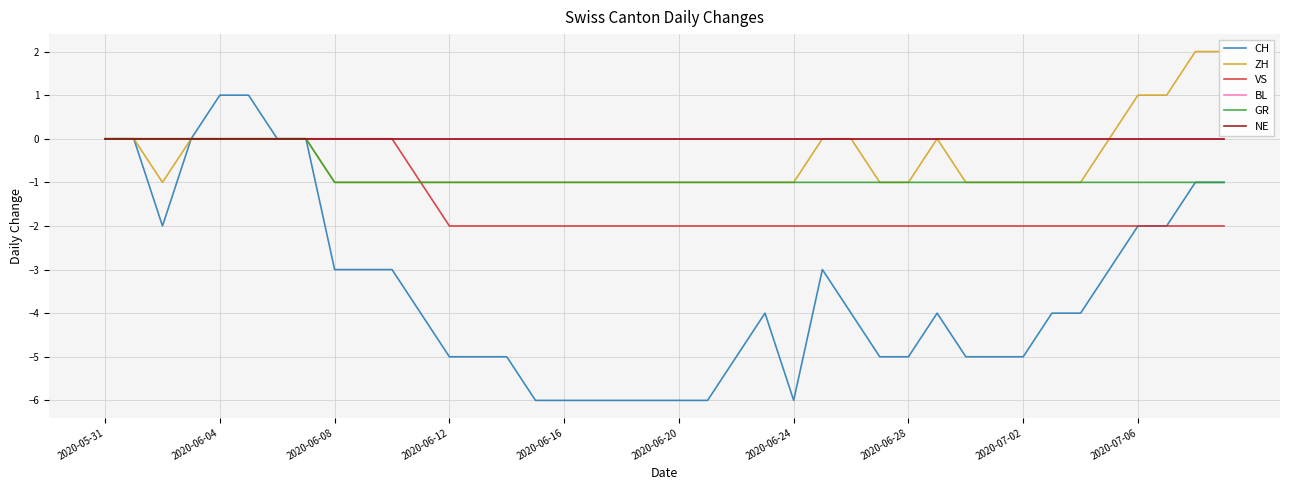

True or false: BL has a value of 0 at 2020-06-12.

True